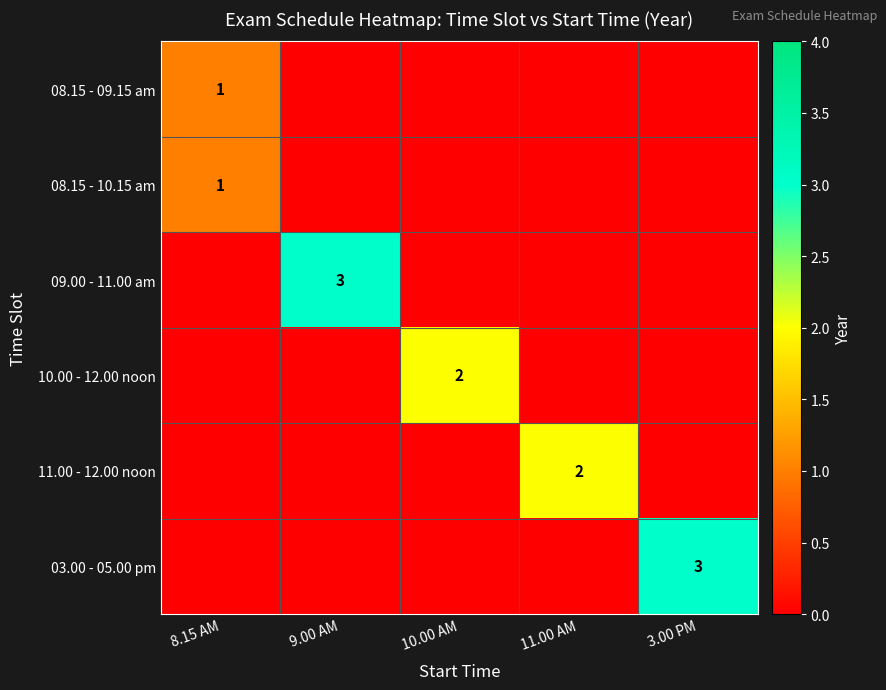

The value of 10.00 - 12.00 noon at 10.00 AM is 2. True or false?

True